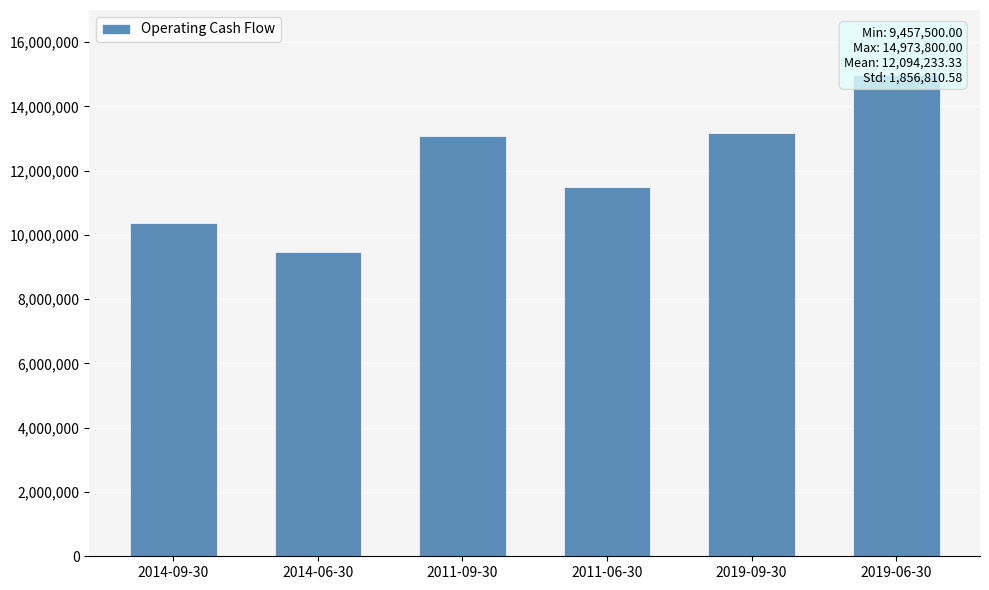

What is the difference between the second highest and second lowest values?

2806500